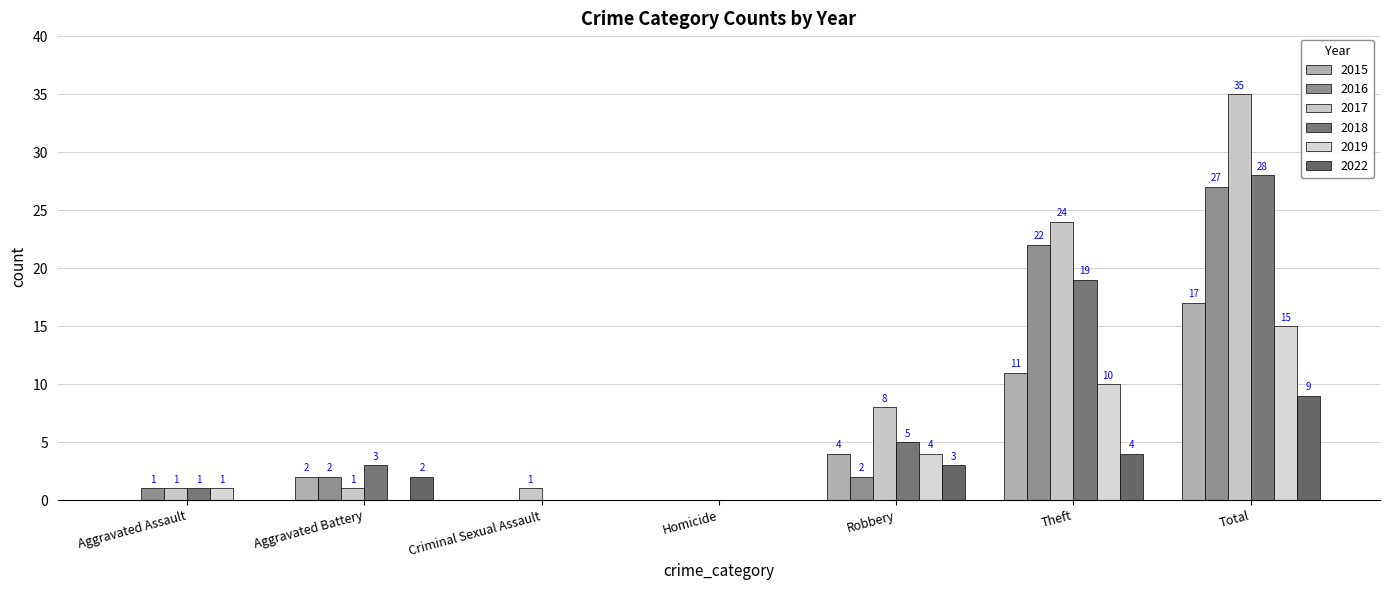

How many groups of bars are there?

7